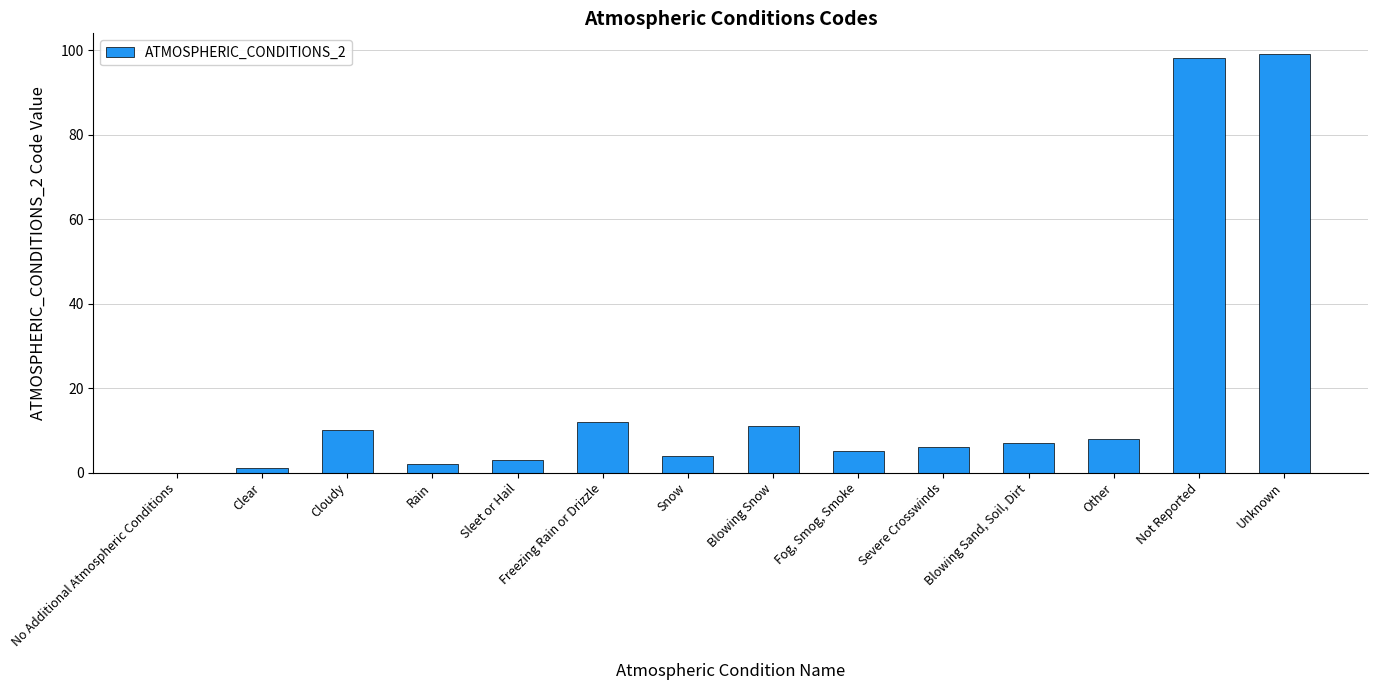

The chart shows a value of 12 at Other. True or false?

False